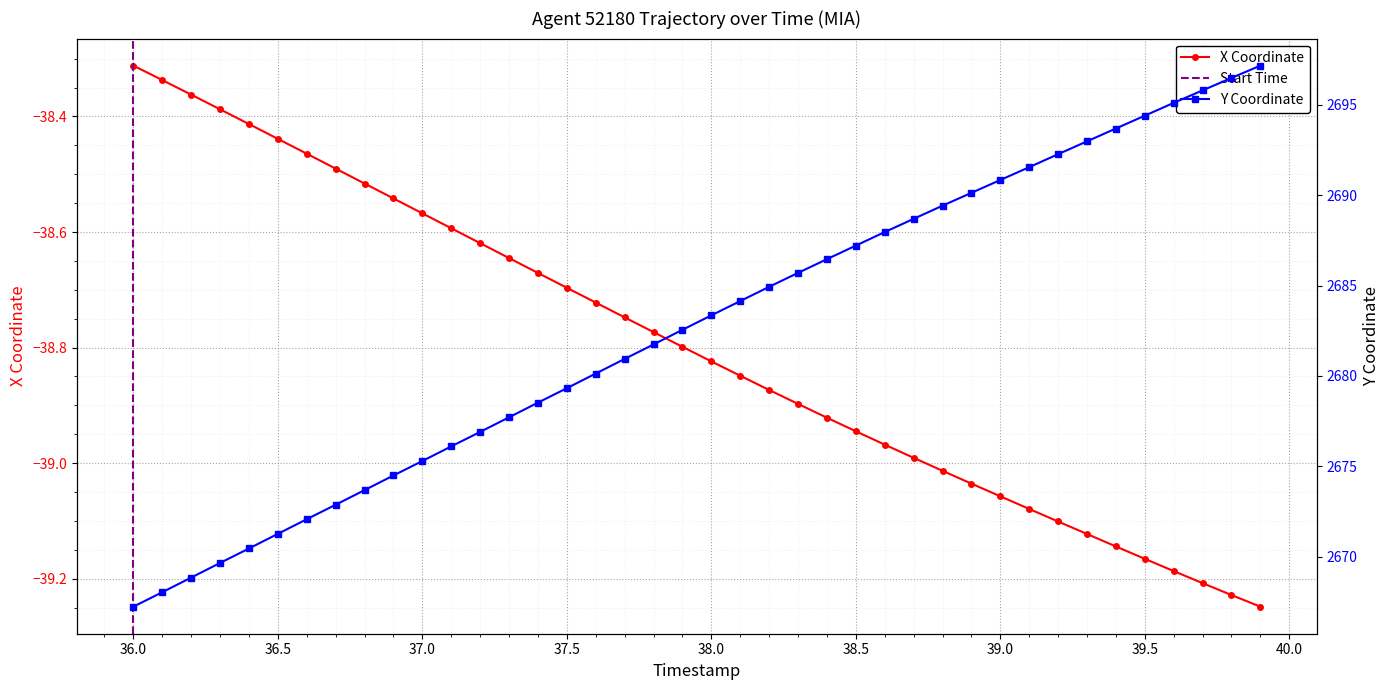

True or false: X Coordinate has more than 2 interior local peaks.

False